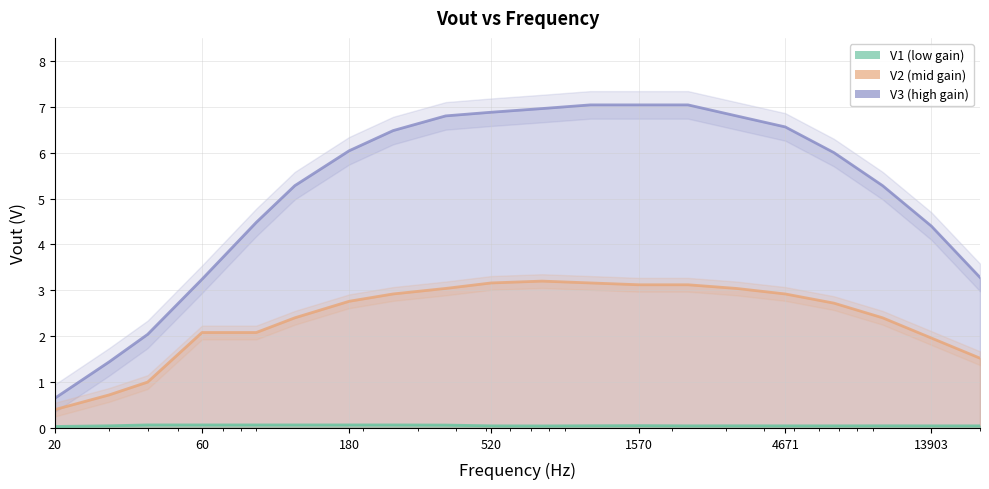

The V2 series shows 3.1 at 1570. True or false?

True